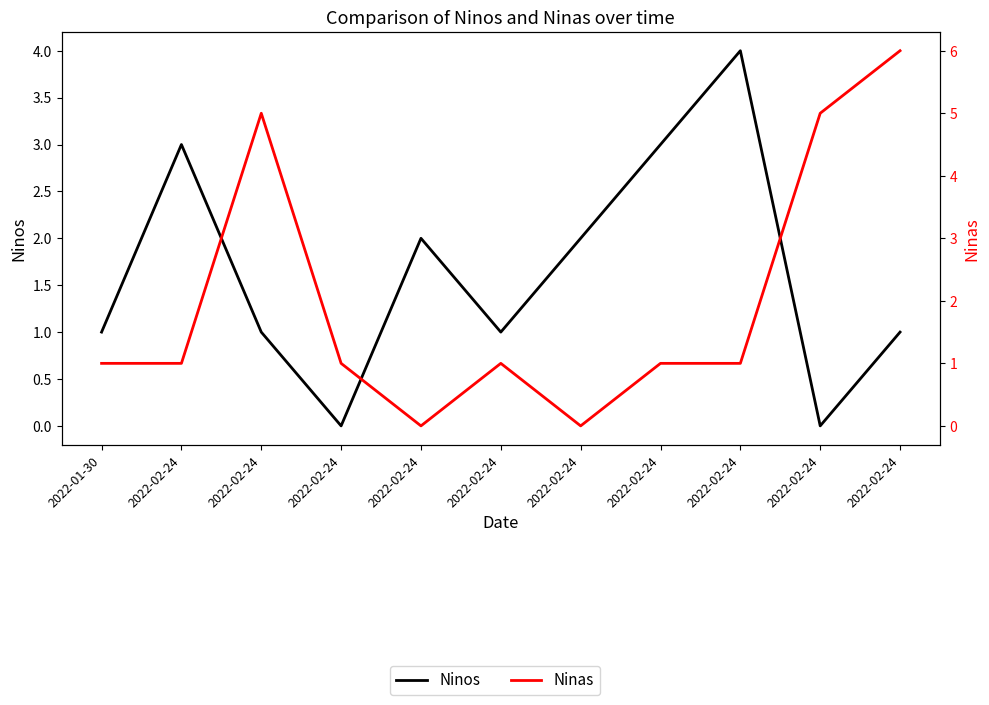

List the series in order of their peak value, highest first.

Ninas, Ninos